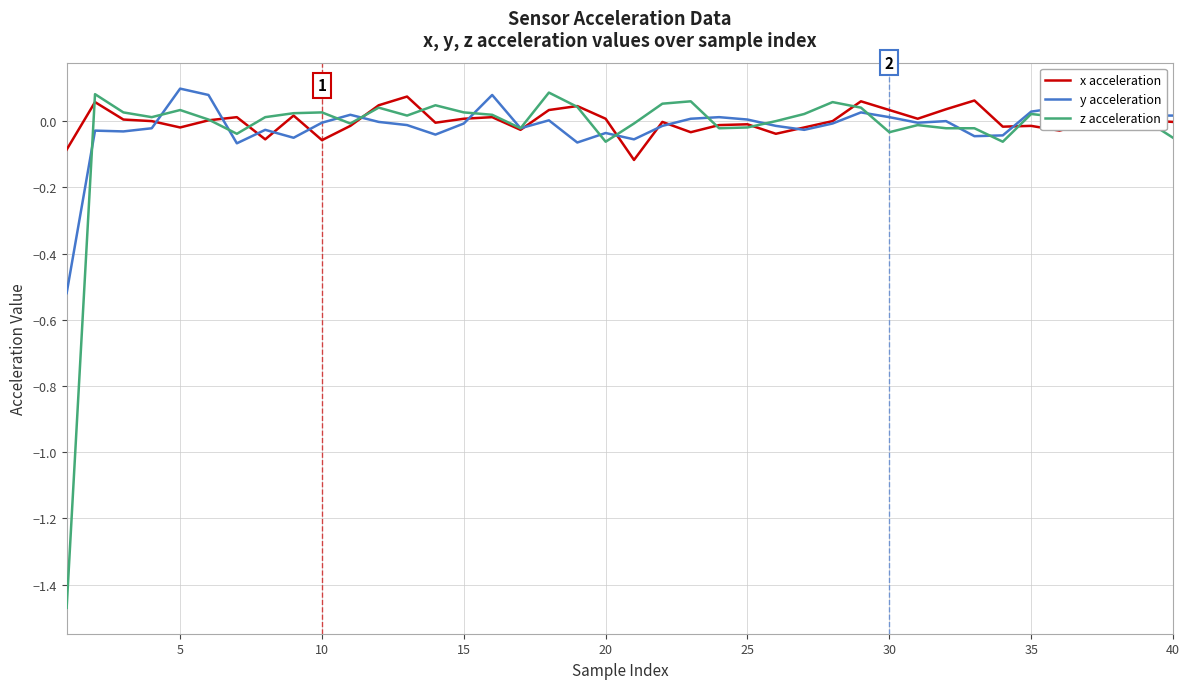

Which series has the widest spread of values?

z acceleration